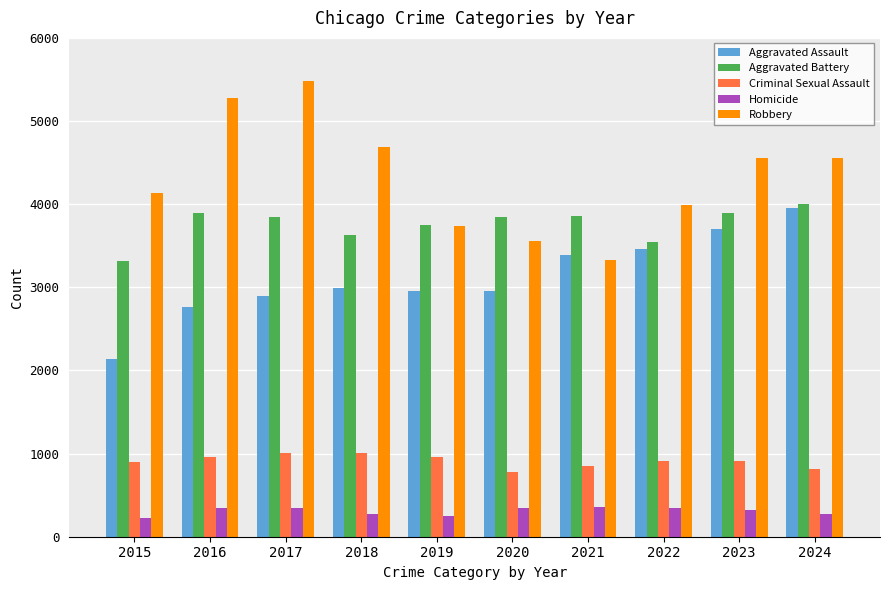

What is the maximum value shown in the chart?

5487